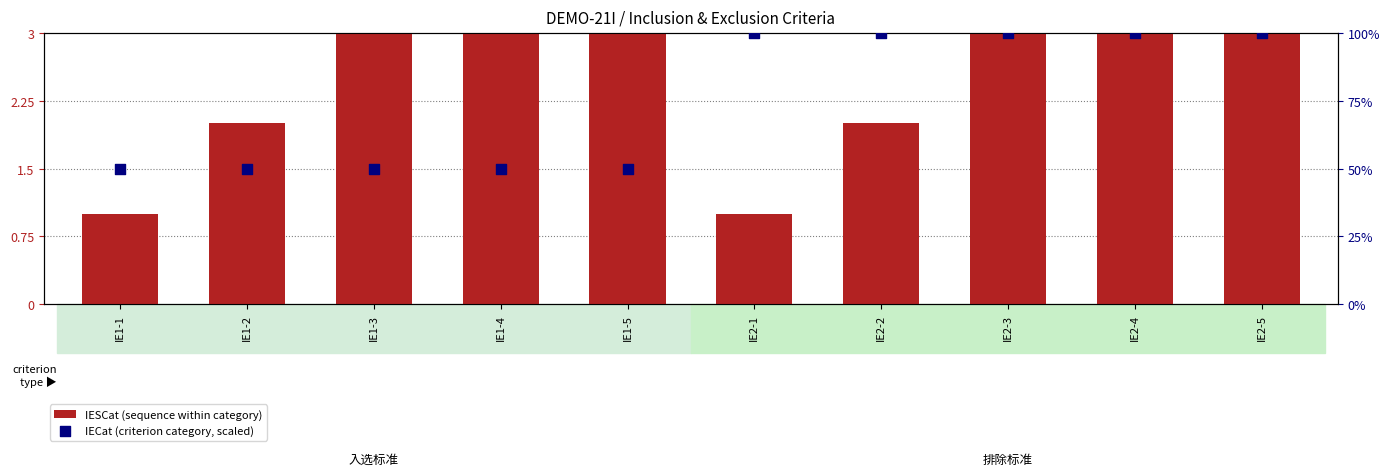

At which category is the sum across all series the highest?

IE2-5